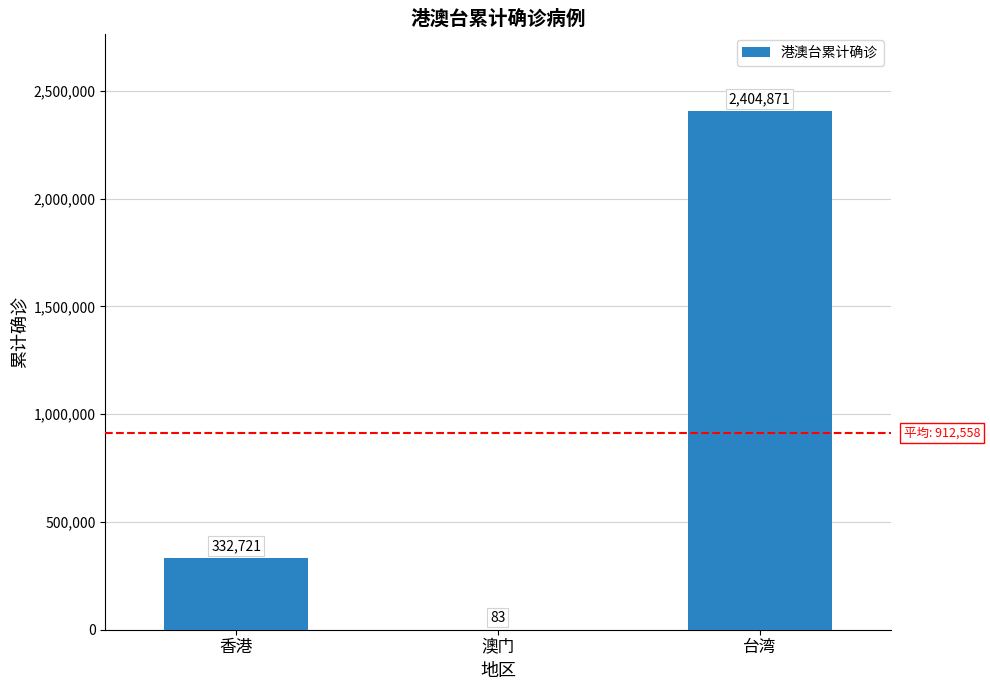

What is the greatest value displayed?

2404871